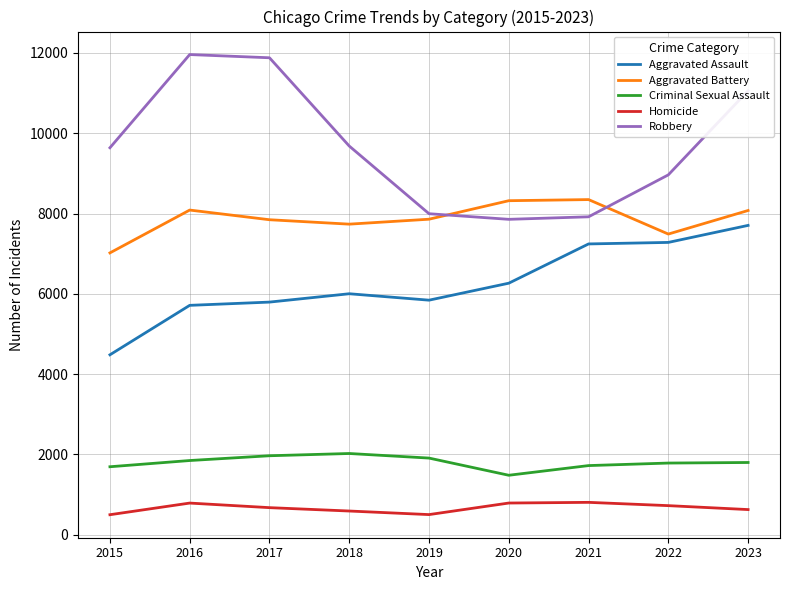

What is the greatest value displayed?

11960